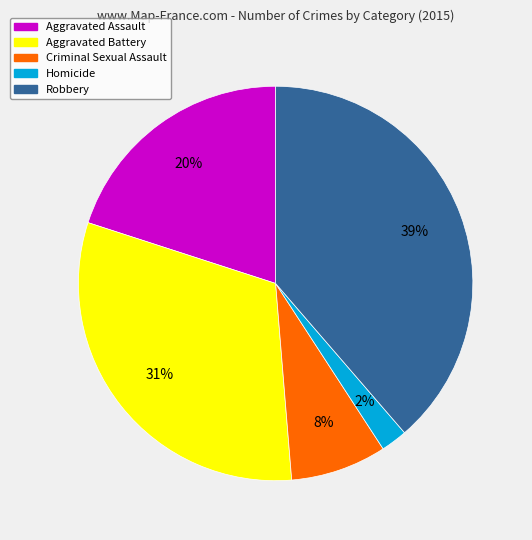

Is there a majority slice in this chart?

No